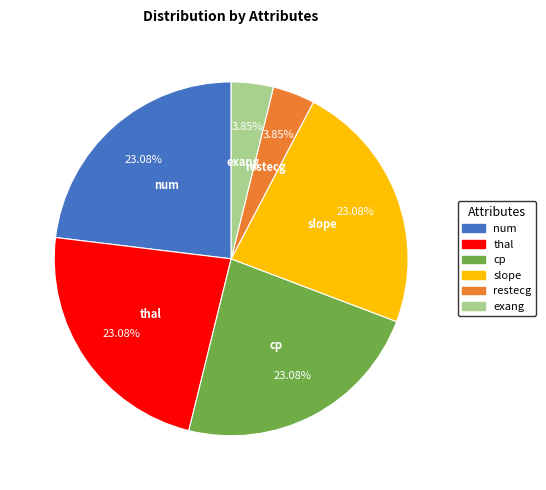

The cp slice represents 23% of the pie. True or false?

True